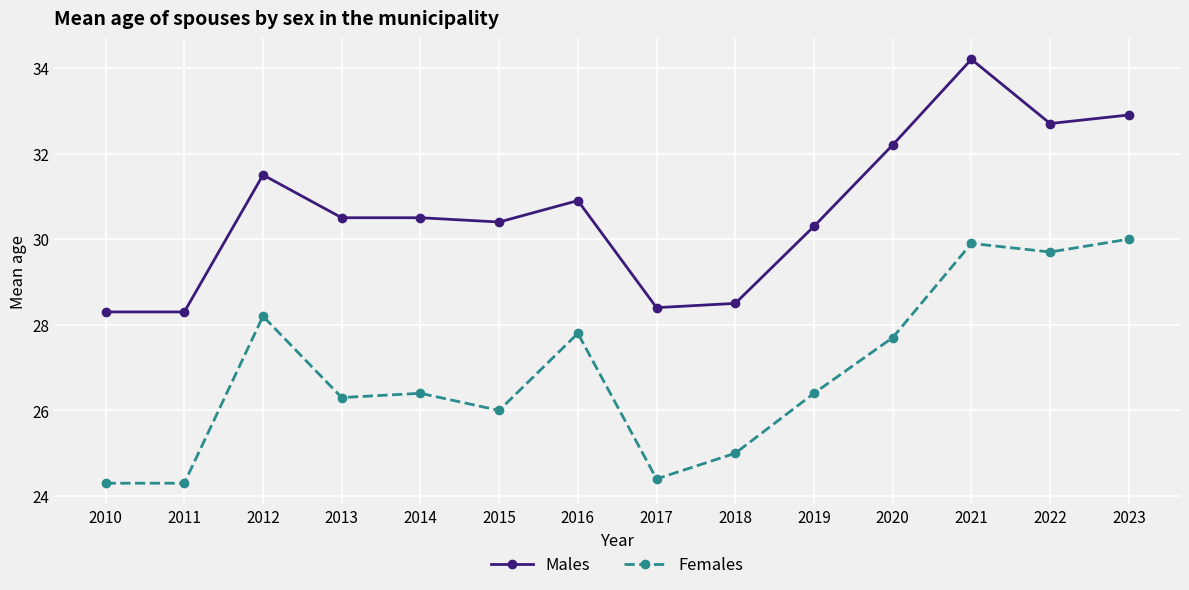

True or false: Females has more than 0 points higher than both neighbors.

True